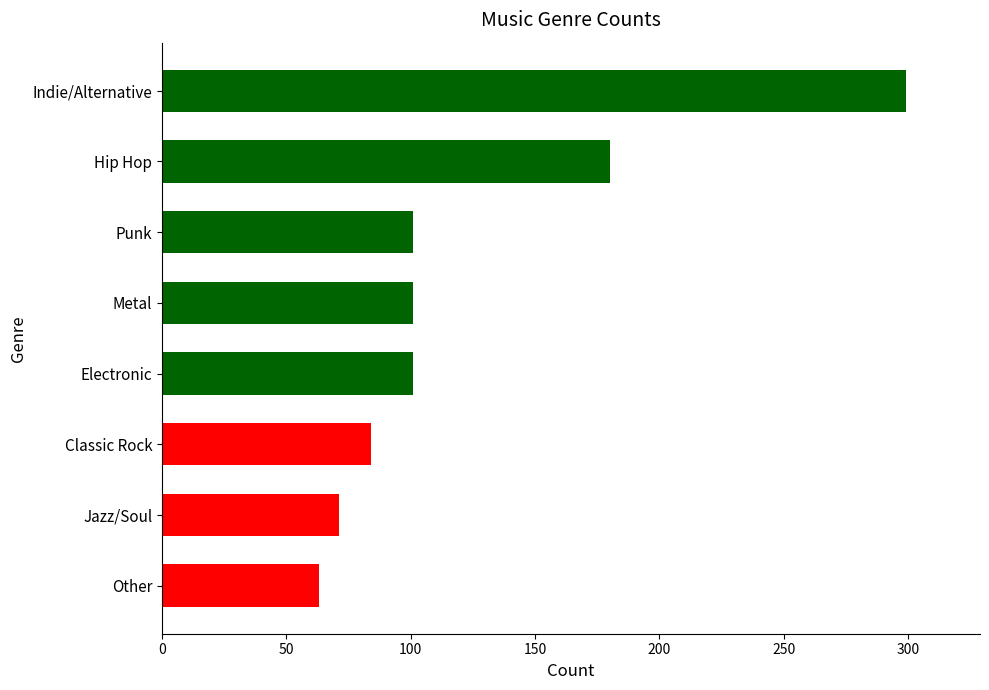

What is the difference between the maximum and minimum values?

236